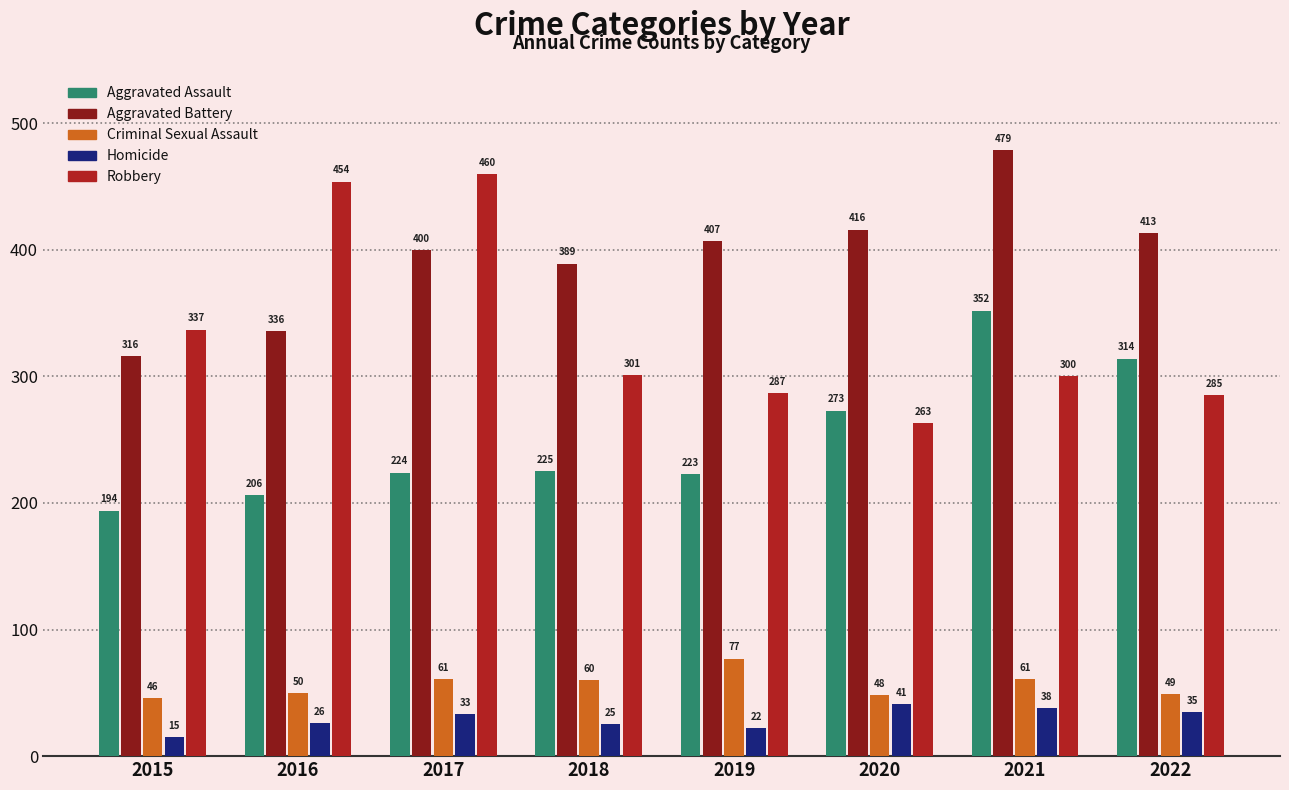

What is the sum of the Homicide values at 2015 and 2016?

41